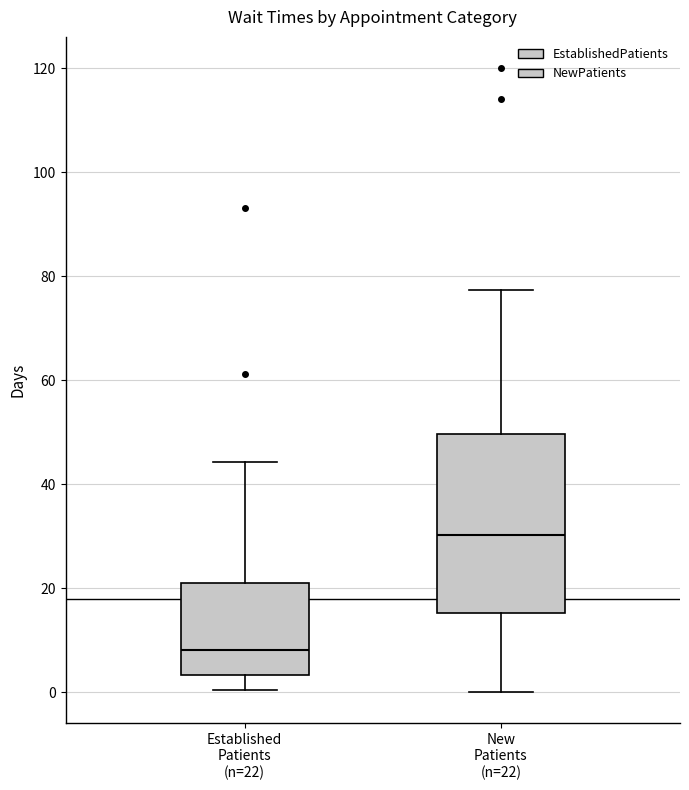

Where is the upper edge of the box for New Patients (n=22) on the y-axis? The values are not printed on the chart, so give them approximately, as read against the axis.

50